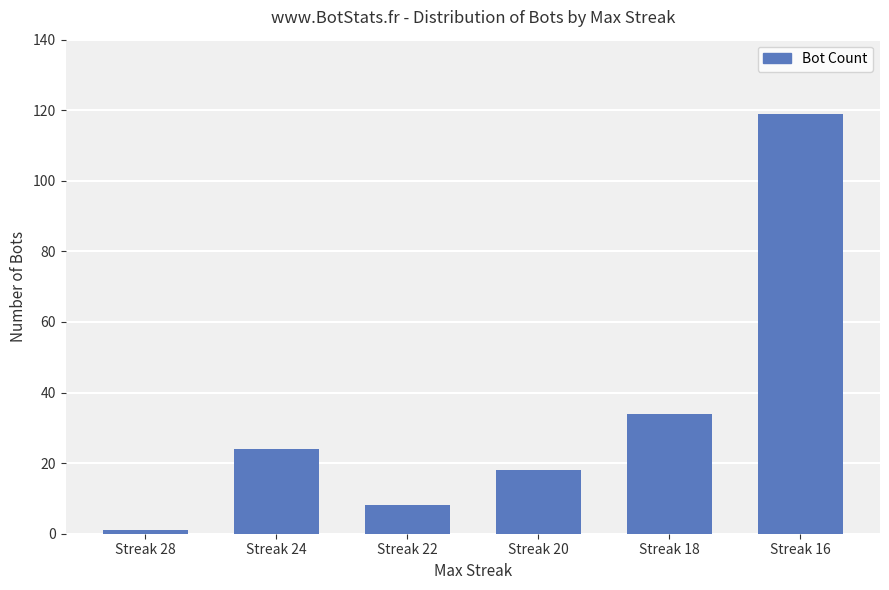

The value at Streak 18 is 34. True or false?

True